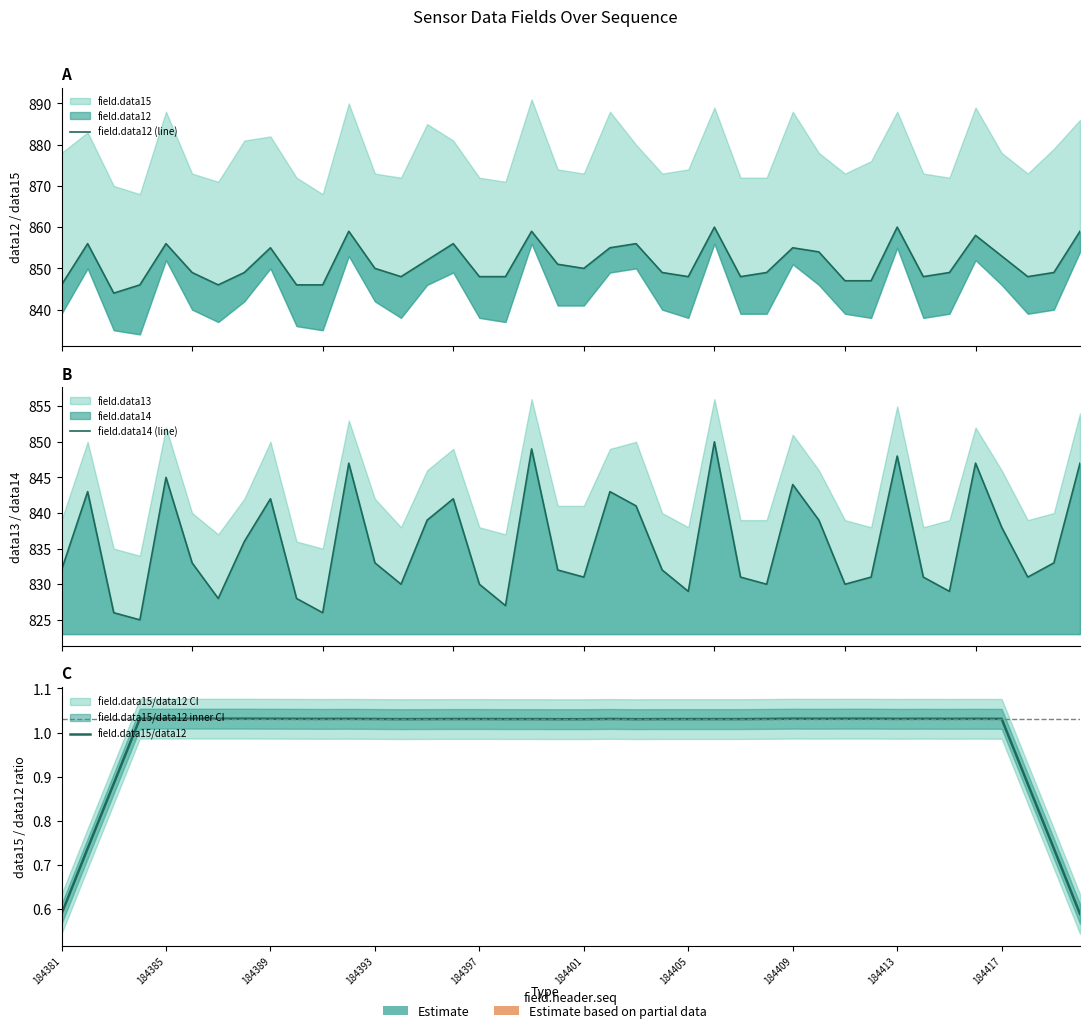

The value of field.data15/data12 at 23 is 1.0. True or false?

True